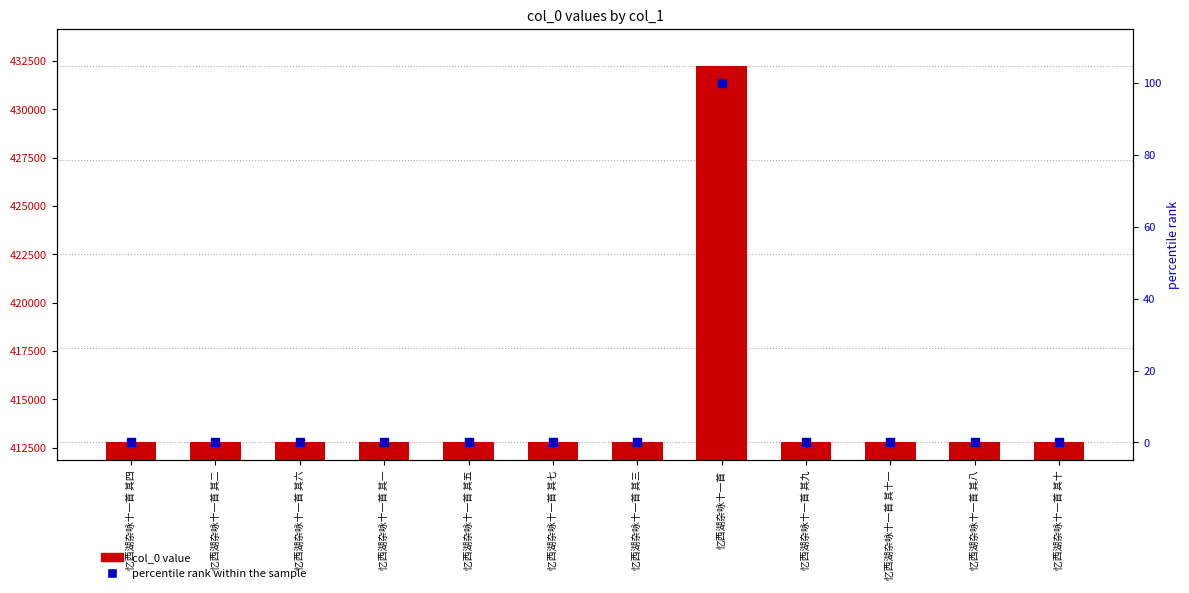

At which category is the sum across all series the highest?

忆西湖杂咏十一首